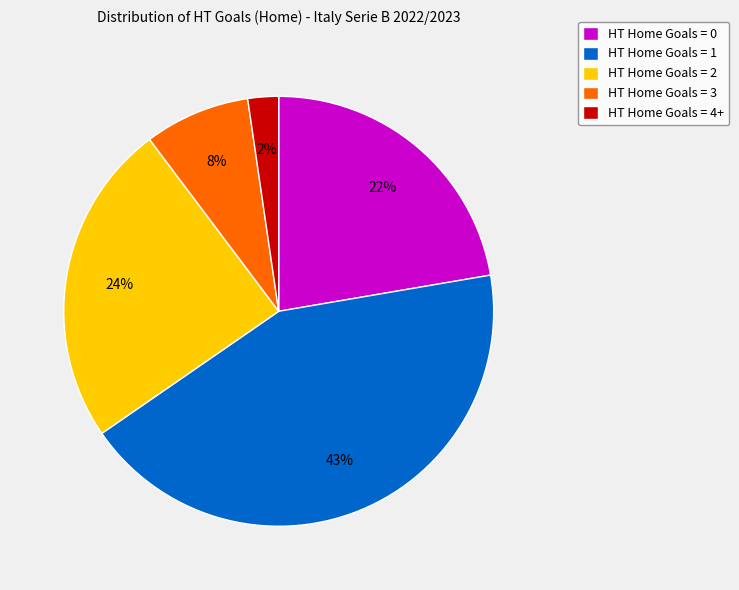

Combined, do HT Home Goals = 3 and HT Home Goals = 2 account for over 50%?

No